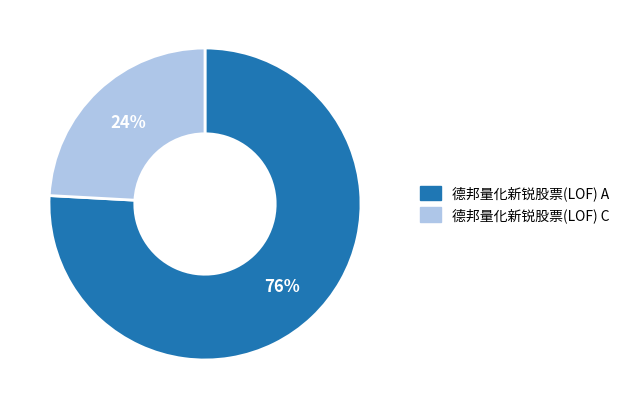

Rank the categories by value from highest to lowest.

德邦量化新锐股票(LOF) A, 德邦量化新锐股票(LOF) C